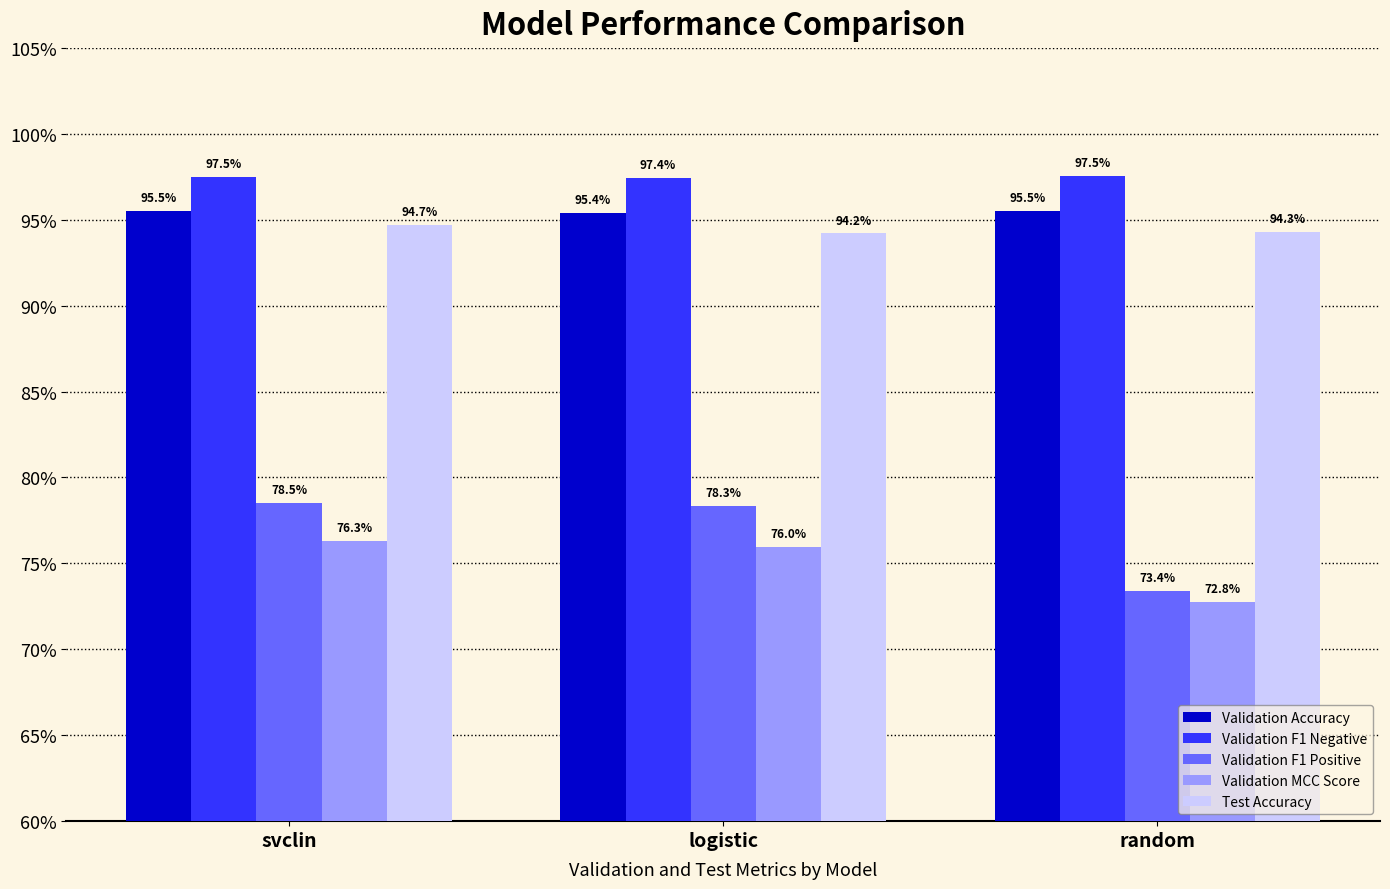

What is the difference between the Validation F1 Positive values at svclin and random?

5.1